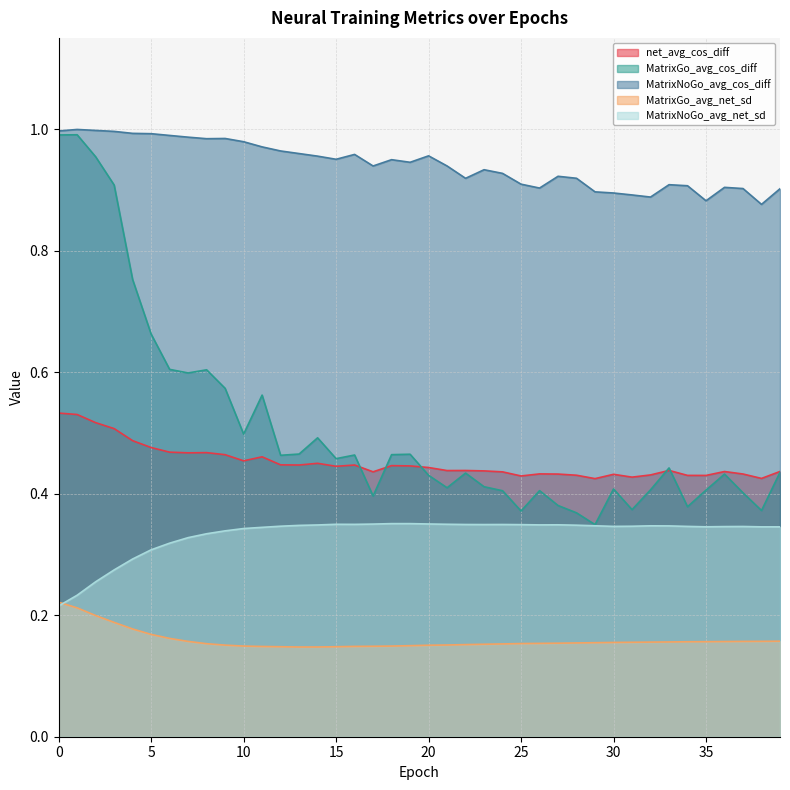

What is the total value across all series at 9?

2.5